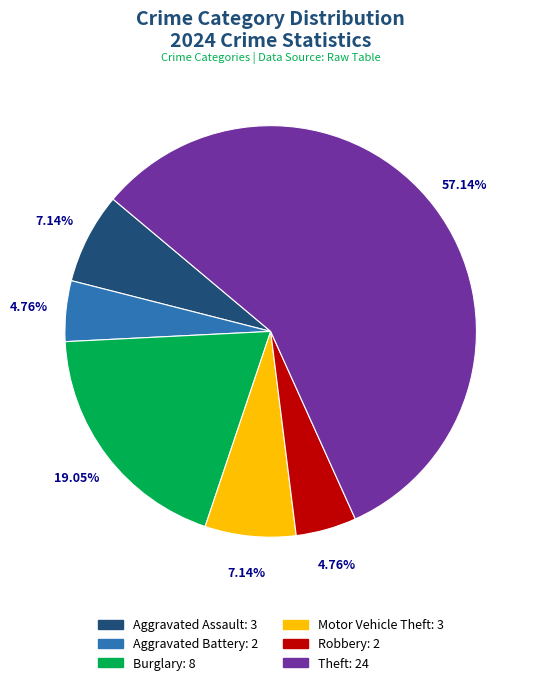

What percentage is the Robbery slice, to the nearest percent?

5%